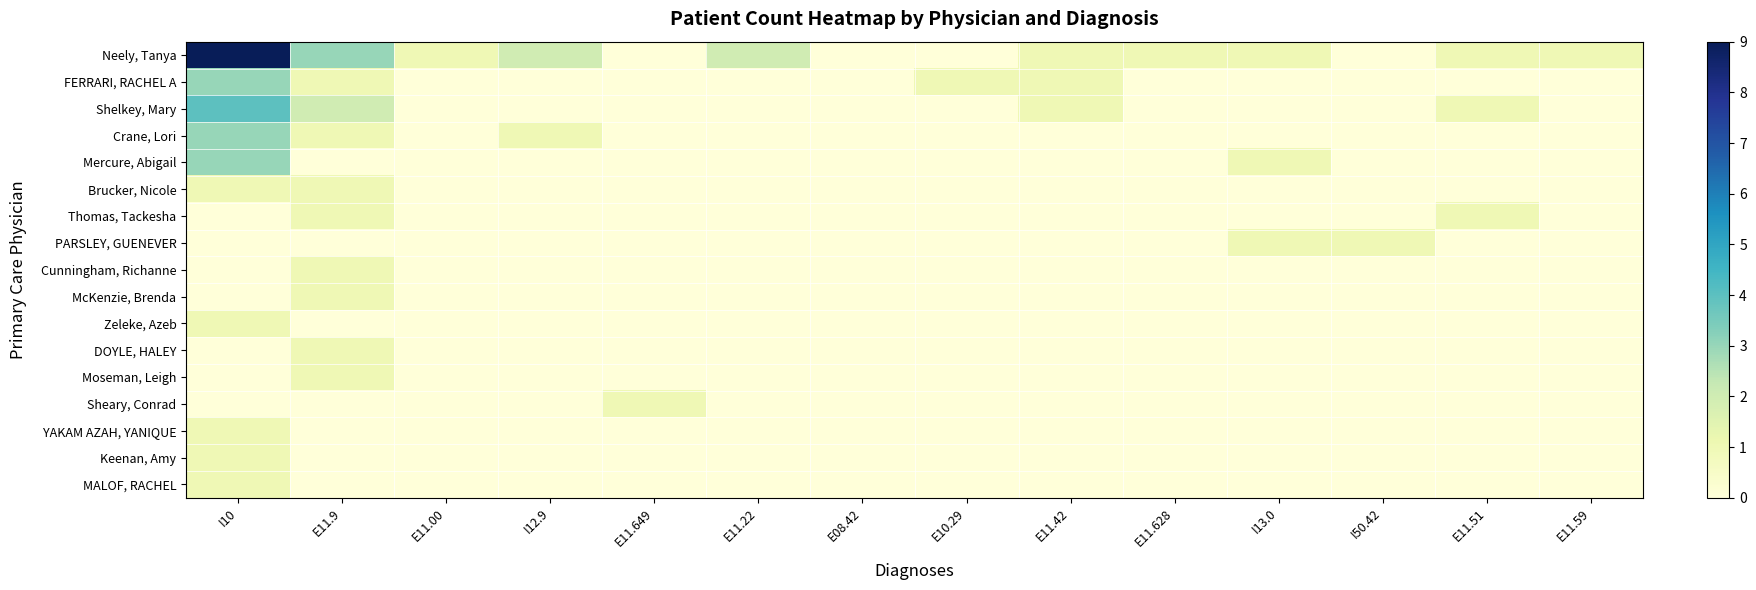

What is the maximum value shown in the chart?

9